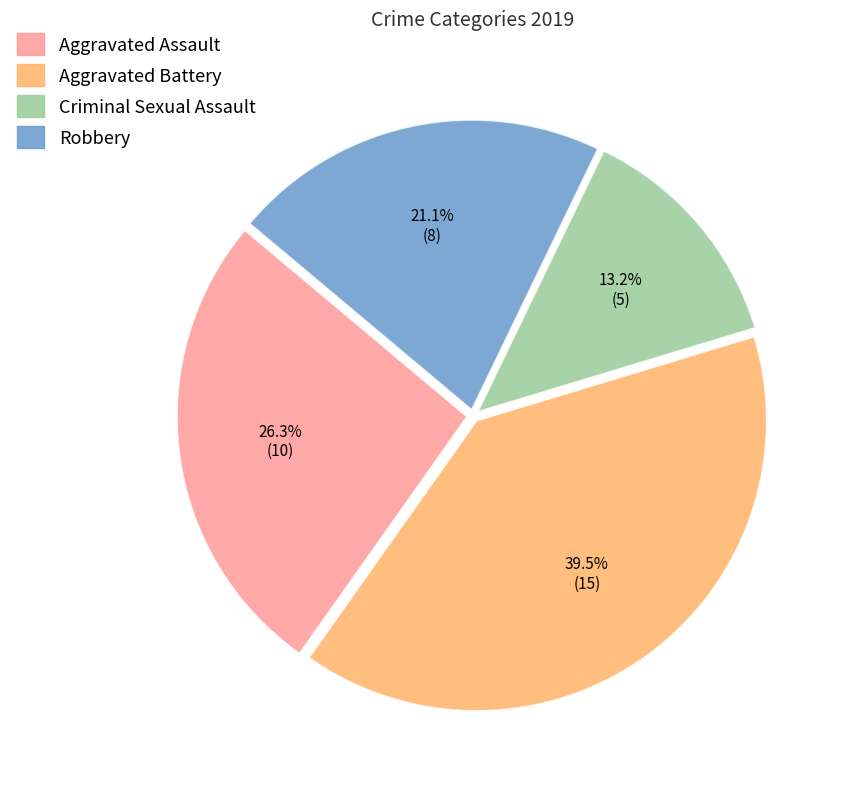

How many segments does this pie chart have?

4